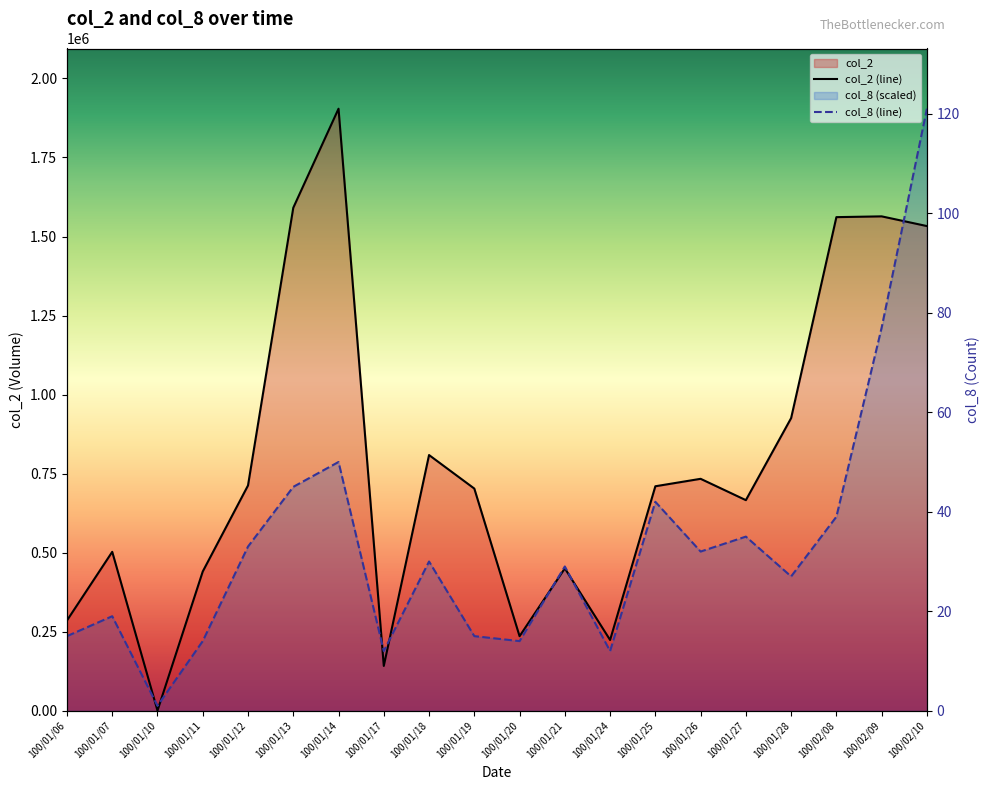

Reading right to left, transcribe all the data shown in this chart.

col_2: 1533030	1563720	1561260	925690	666160	733630	710060	223910	450390	235850	702780	808820	141850	1904210	1590850	712590	440510	530	502690	285570
col_8: 121	77	39	27	35	32	42	12	29	14	15	30	12	50	45	33	14	1	19	15